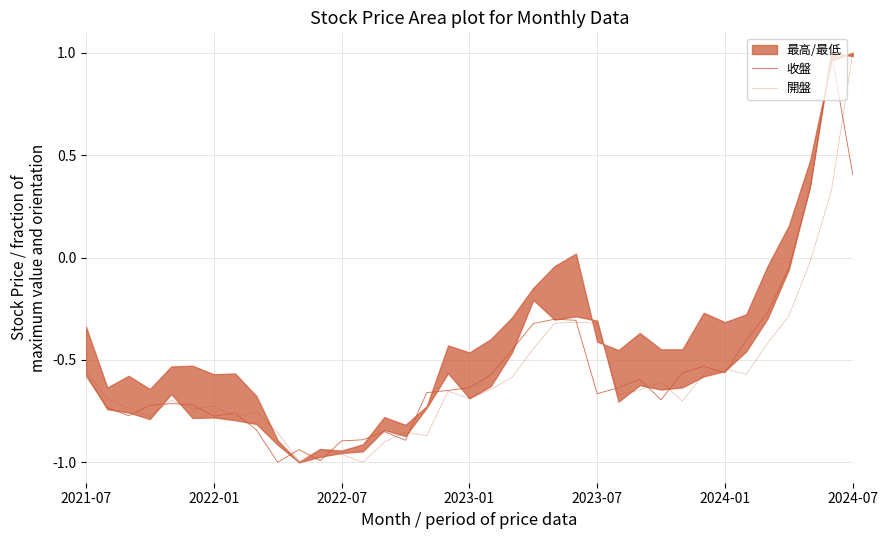

List the series in order of their peak value, highest first.

收盤, 開盤